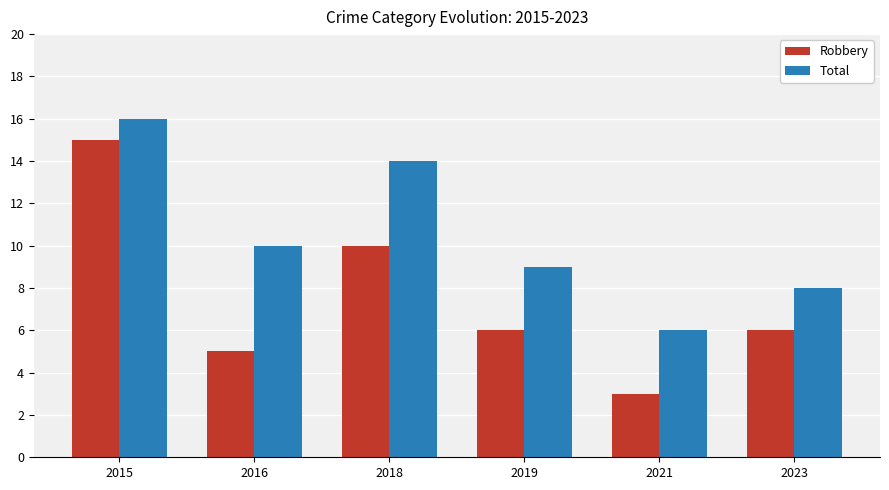

Which series has the largest total across all categories?

Total